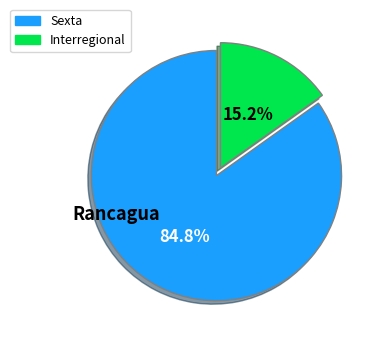

Which category has the smallest portion of the pie?

Interregional